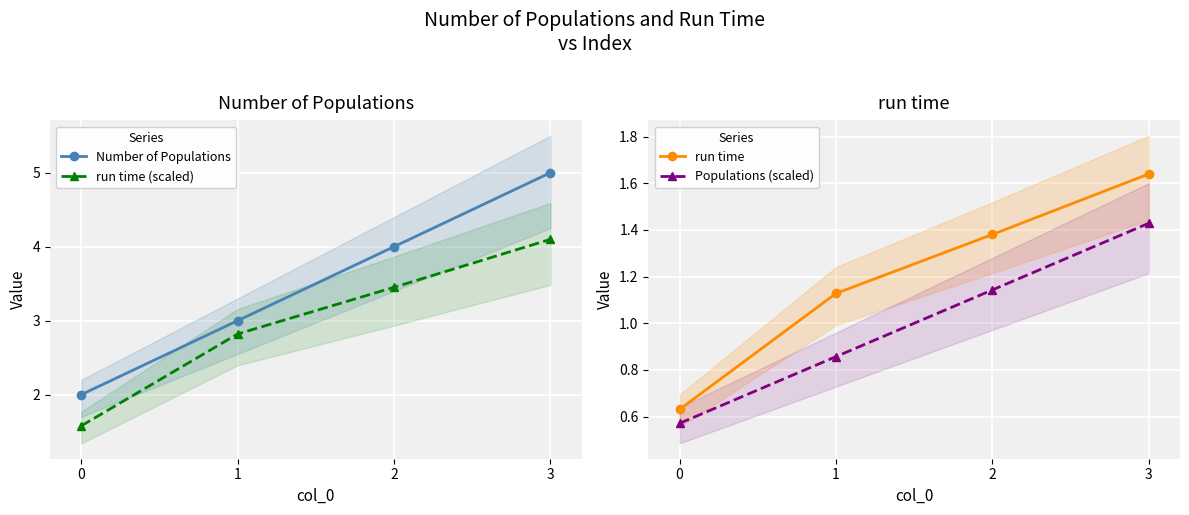

What are all the series names shown in the legend?

Number of Populations, run time (scaled), run time, Populations (scaled)